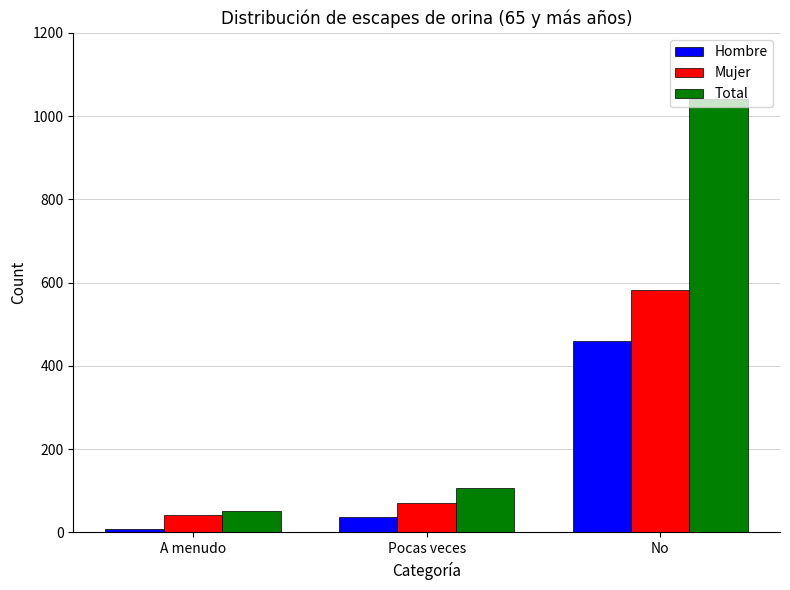

Reading left to right, transcribe all the data shown in this chart.

Hombre: A menudo=9	Pocas veces=36	No=459
Mujer: A menudo=42	Pocas veces=70	No=582
Total: A menudo=51	Pocas veces=106	No=1041